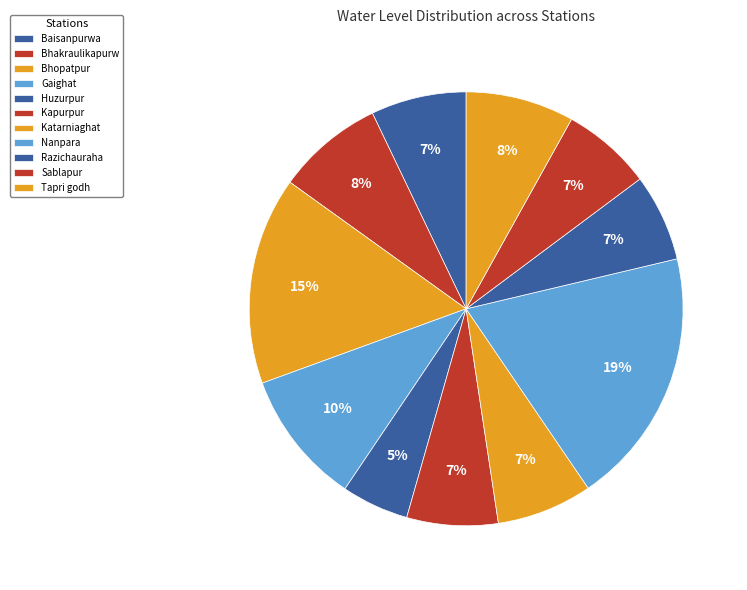

To the nearest percent, what is the average slice percentage?

9%